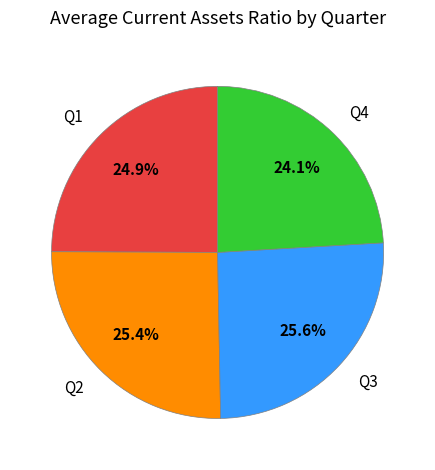

Combined, what portion of the pie is Q2 and Q1?

50.3%